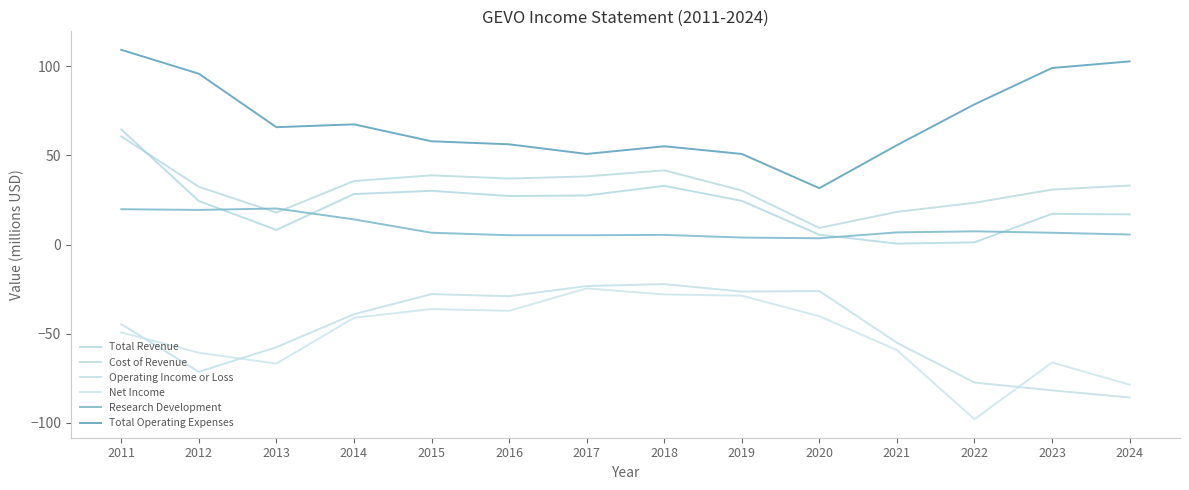

What is the total value across all series at 2018?

84.8